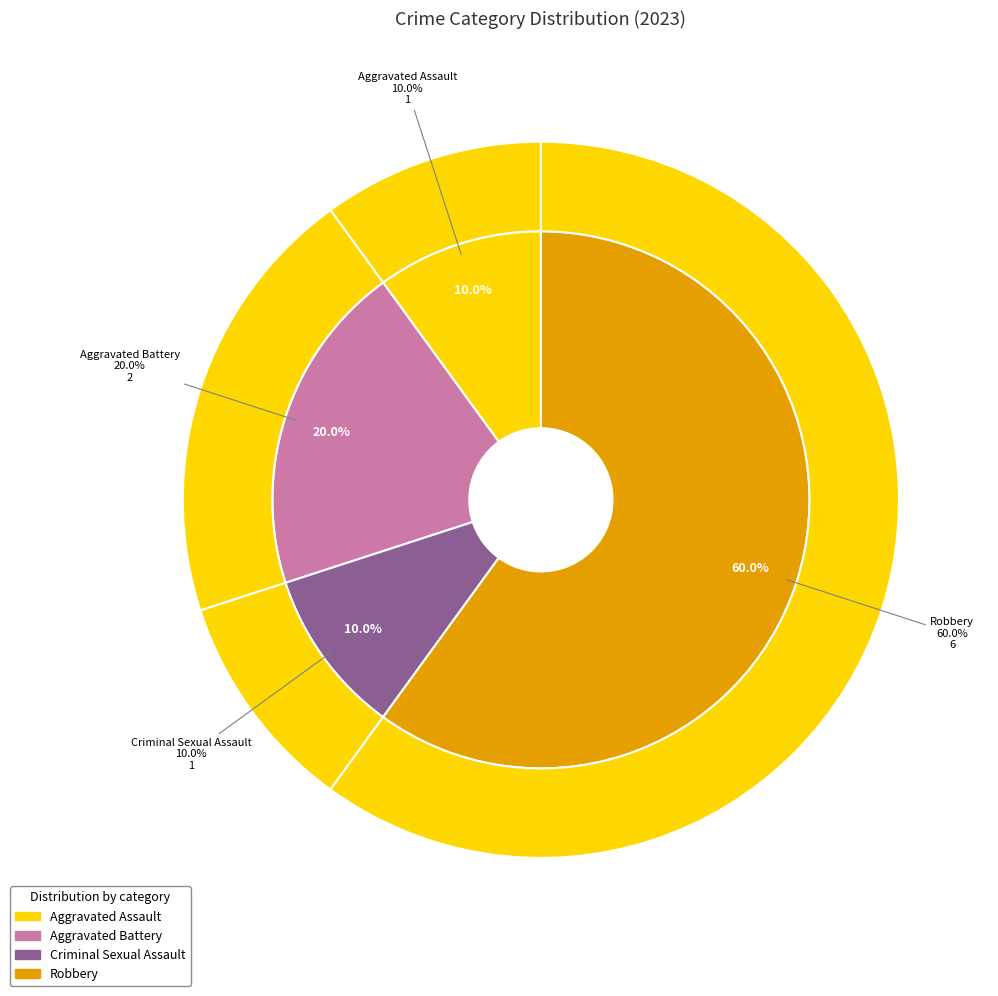

Does Aggravated Battery account for over 50% of the chart?

No